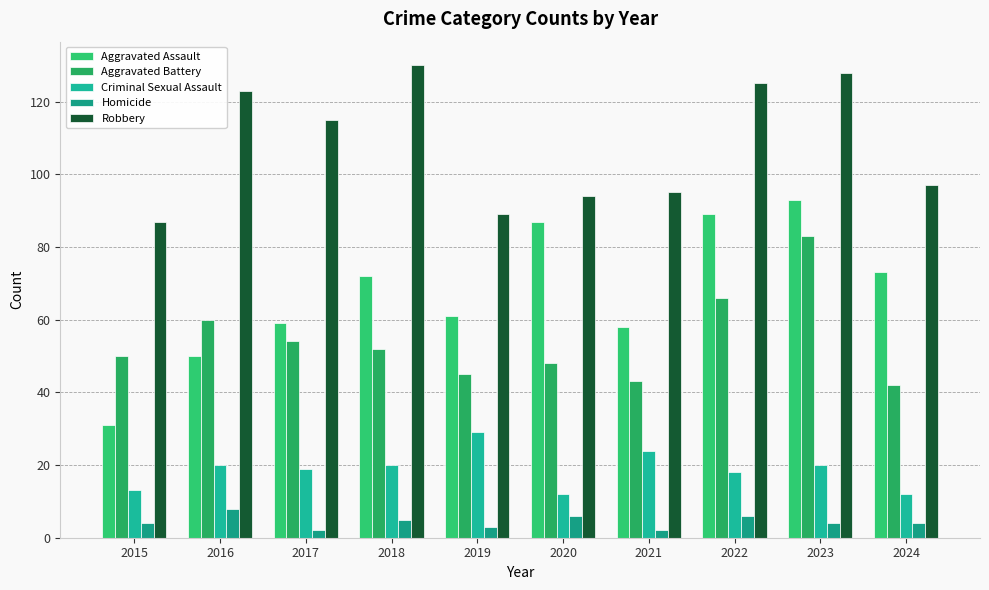

How many groups of bars are there?

10